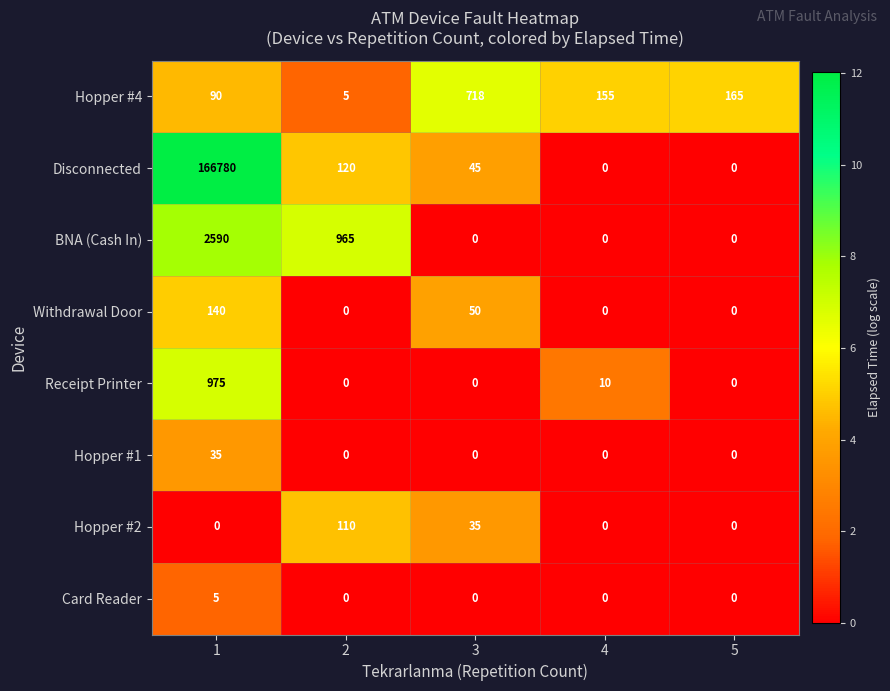

At which category is the sum across all series the highest?

1